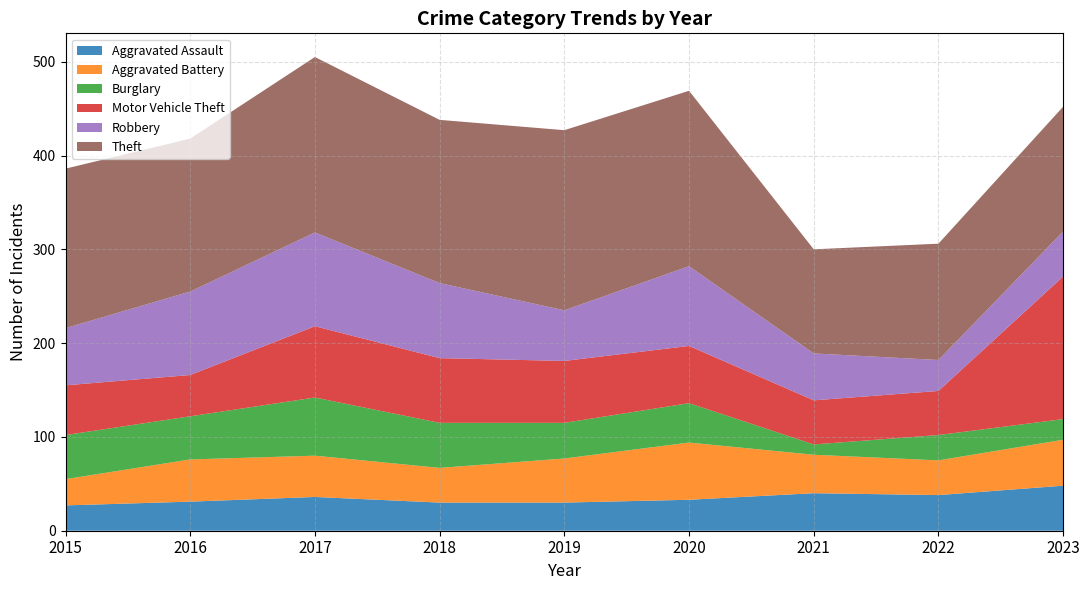

Reading left to right, what are all the values shown in this chart?

Aggravated Assault: 27	31	36	30	30	33	40	38	48
Aggravated Battery: 28	45	44	37	47	61	41	37	49
Burglary: 47	46	62	48	38	42	11	27	22
Motor Vehicle Theft: 53	44	76	69	66	61	47	47	152
Robbery: 61	89	100	80	54	85	50	33	48
Theft: 170	163	187	174	192	187	111	124	133